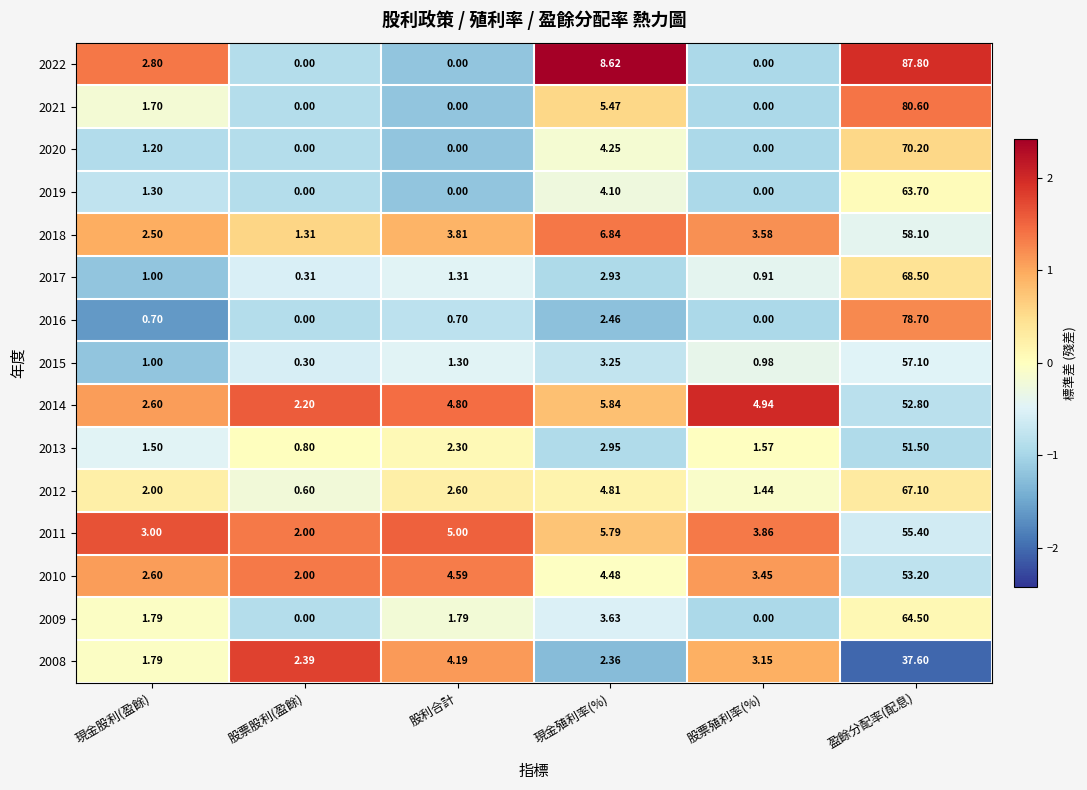

At which label does 2022 first exceed 2?

現金股利(盈餘)